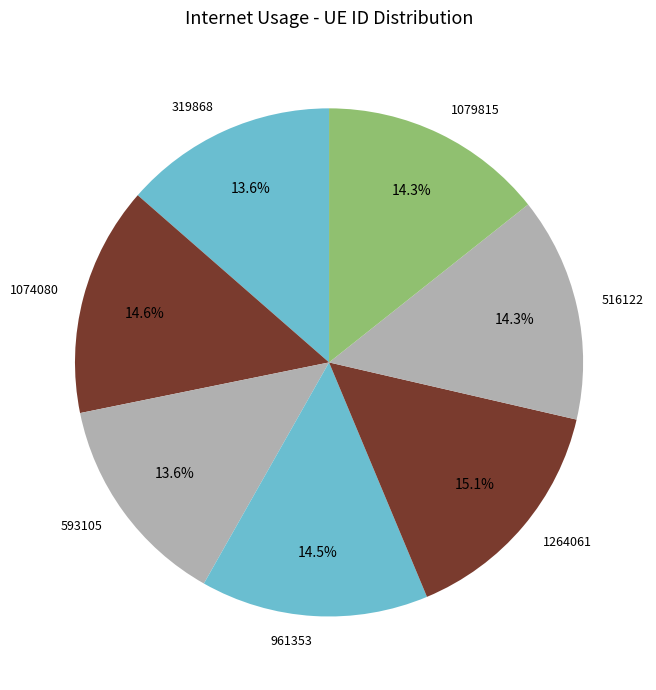

To the nearest percent, what percentage of the pie is 593105?

14%